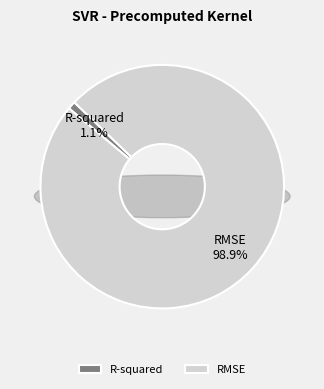

Rank the categories by value from highest to lowest.

RMSE, R-squared